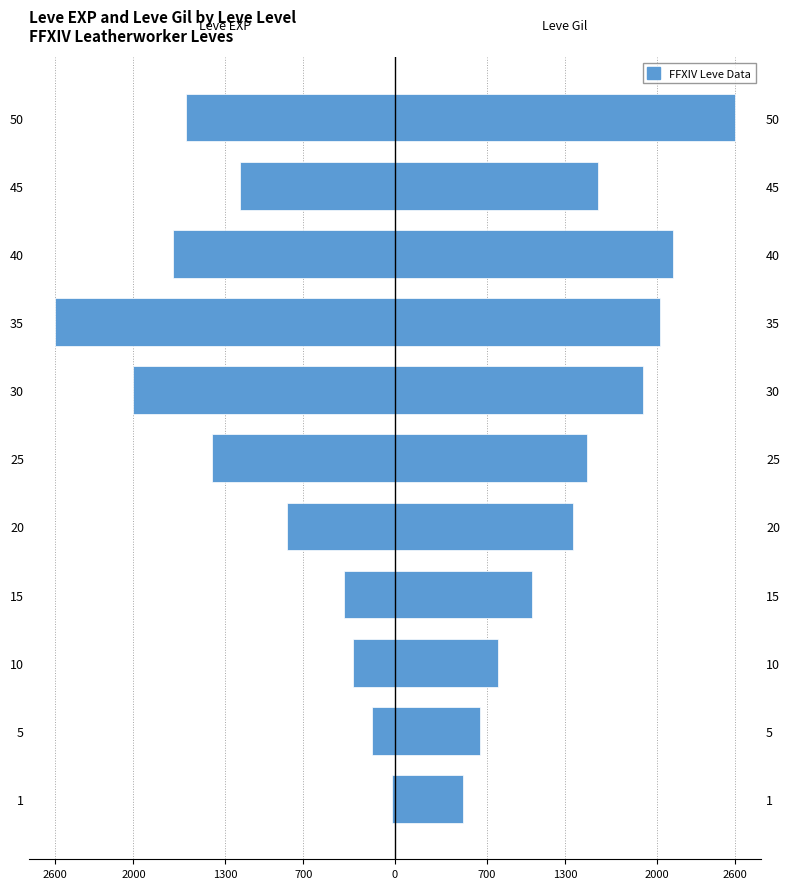

What is the difference between the maximum and minimum values in the Leve Gil series?

2081.9